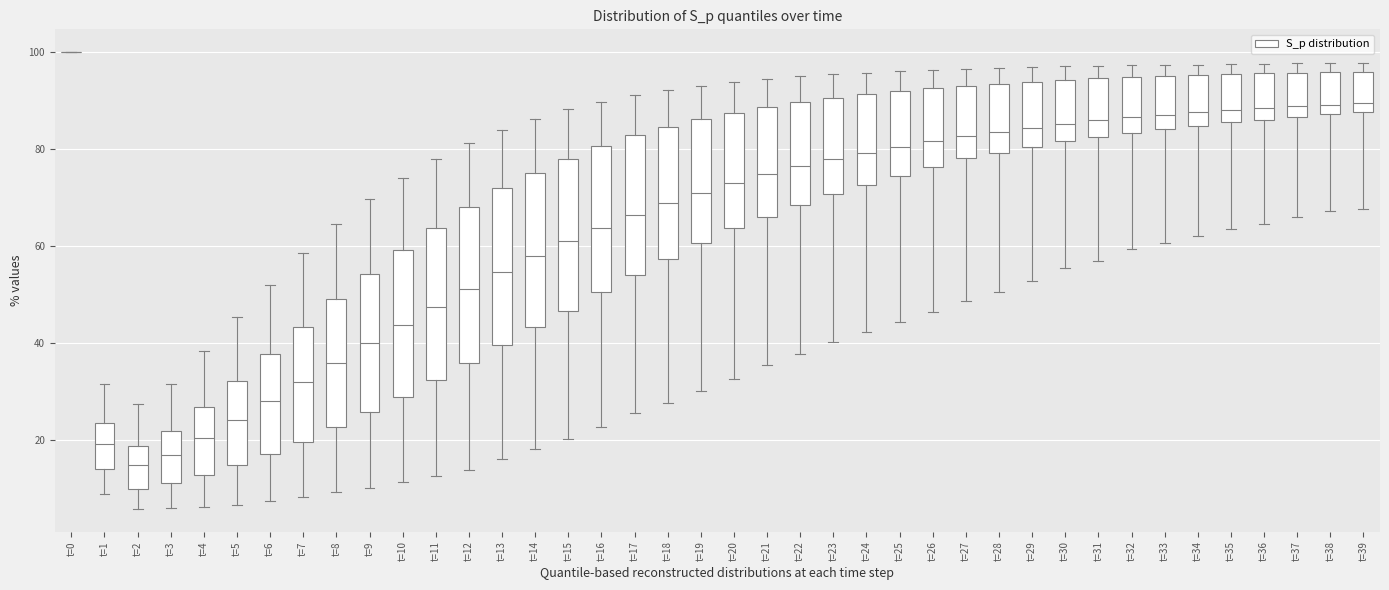

Reading left to right, read every box against the y-axis: the position of its median line, the range the box covers, and the ends of its whiskers. The values are not printed on the chart, so give them approximately, as read against the axis.

t=0: box collapsed to a line at 100, whiskers 100 to 100
t=1: median 20, box 14 to 24, whiskers 8 to 32
t=2: median 14, box 10 to 18, whiskers 6 to 28
t=3: median 18, box 12 to 22, whiskers 6 to 32
t=4: median 20, box 12 to 26, whiskers 6 to 38
t=5: median 24, box 14 to 32, whiskers 6 to 46
t=6: median 28, box 18 to 38, whiskers 8 to 52
t=7: median 32, box 20 to 44, whiskers 8 to 58
t=8: median 36, box 22 to 48, whiskers 10 to 64
t=9: median 40, box 26 to 54, whiskers 10 to 70
t=10: median 44, box 28 to 60, whiskers 12 to 74
t=11: median 48, box 32 to 64, whiskers 12 to 78
t=12: median 52, box 36 to 68, whiskers 14 to 82
t=13: median 54, box 40 to 72, whiskers 16 to 84
t=14: median 58, box 44 to 76, whiskers 18 to 86
t=15: median 60, box 46 to 78, whiskers 20 to 88
t=16: median 64, box 50 to 80, whiskers 22 to 90
t=17: median 66, box 54 to 82, whiskers 26 to 92
t=18: median 68, box 58 to 84, whiskers 28 to 92
t=19: median 72, box 60 to 86, whiskers 30 to 94
t=20: median 74, box 64 to 88, whiskers 32 to 94
t=21: median 74, box 66 to 88, whiskers 36 to 94
t=22: median 76, box 68 to 90, whiskers 38 to 96
t=23: median 78, box 70 to 90, whiskers 40 to 96
t=24: median 80, box 72 to 92, whiskers 42 to 96
t=25: median 80, box 74 to 92, whiskers 44 to 96
t=26: median 82, box 76 to 92, whiskers 46 to 96
t=27: median 82, box 78 to 94, whiskers 48 to 96
t=28: median 84, box 80 to 94, whiskers 50 to 96
t=29: median 84, box 80 to 94, whiskers 52 to 96
t=30: median 86, box 82 to 94, whiskers 56 to 98
t=31: median 86, box 82 to 94, whiskers 56 to 98
t=32: median 86, box 84 to 94, whiskers 60 to 98
t=33: median 88, box 84 to 96, whiskers 60 to 98
t=34: median 88, box 84 to 96, whiskers 62 to 98
t=35: median 88, box 86 to 96, whiskers 64 to 98
t=36: median 88, box 86 to 96, whiskers 64 to 98
t=37: median 88, box 86 to 96, whiskers 66 to 98
t=38: median 90, box 88 to 96, whiskers 68 to 98
t=39: median 90, box 88 to 96, whiskers 68 to 98